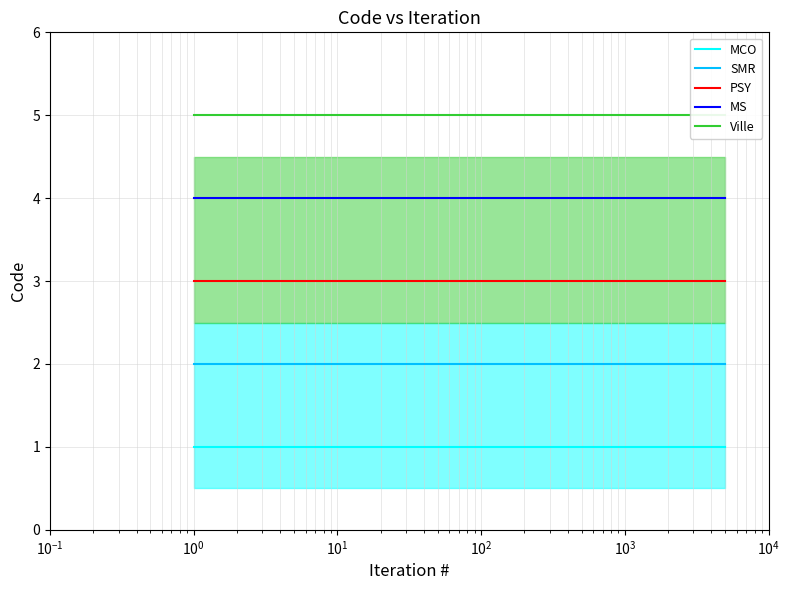

True or false: MCO and MS cross at least once.

False